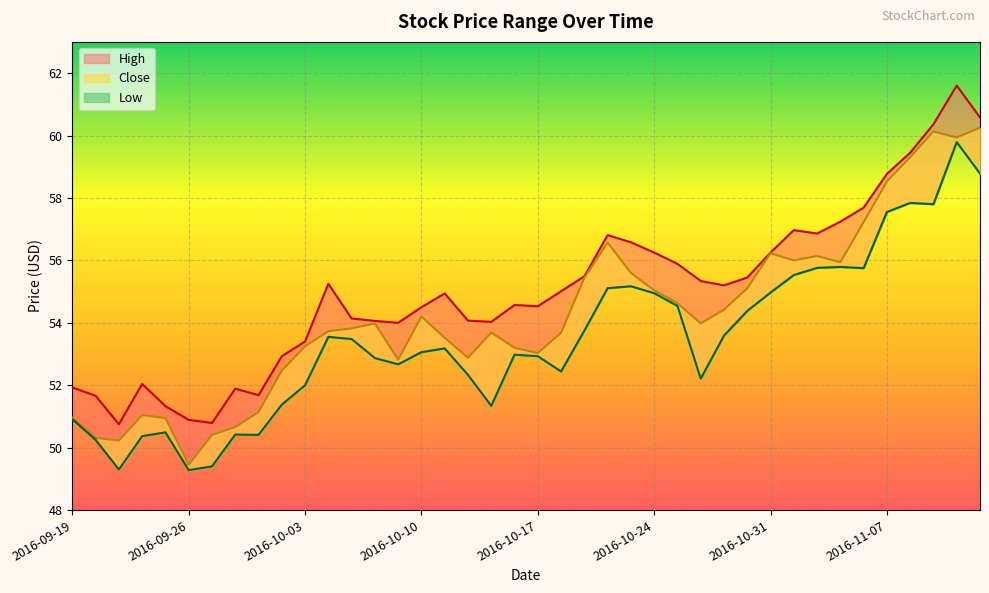

True or false: High and Low cross at least once.

False